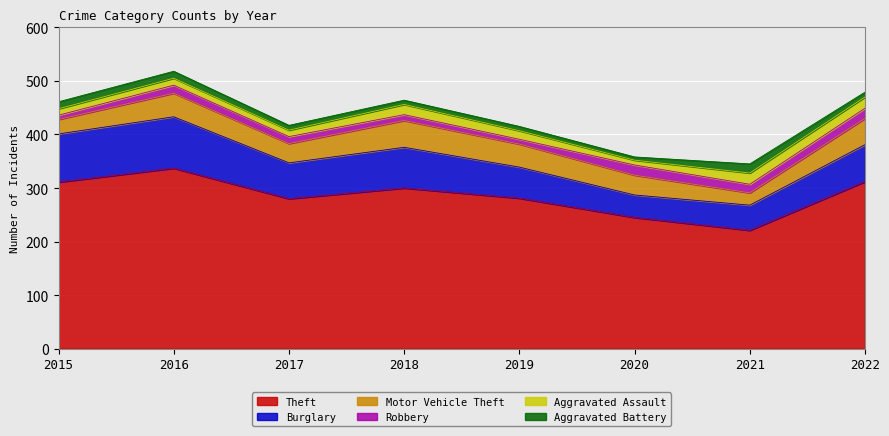

What is the sum of all Motor Vehicle Theft values?

309